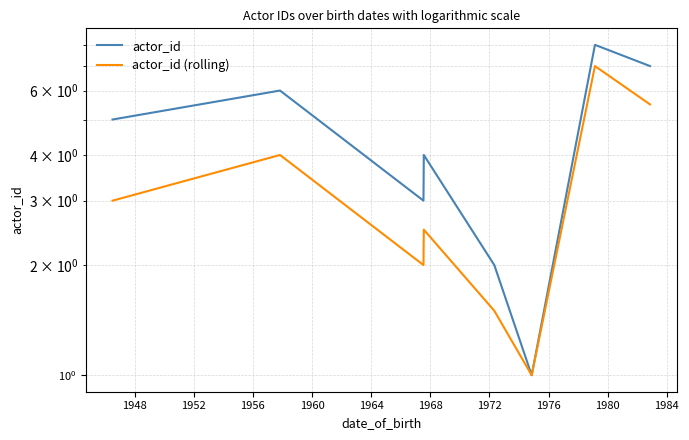

True or false: actor_id (rolling) and actor_id cross at least once.

False